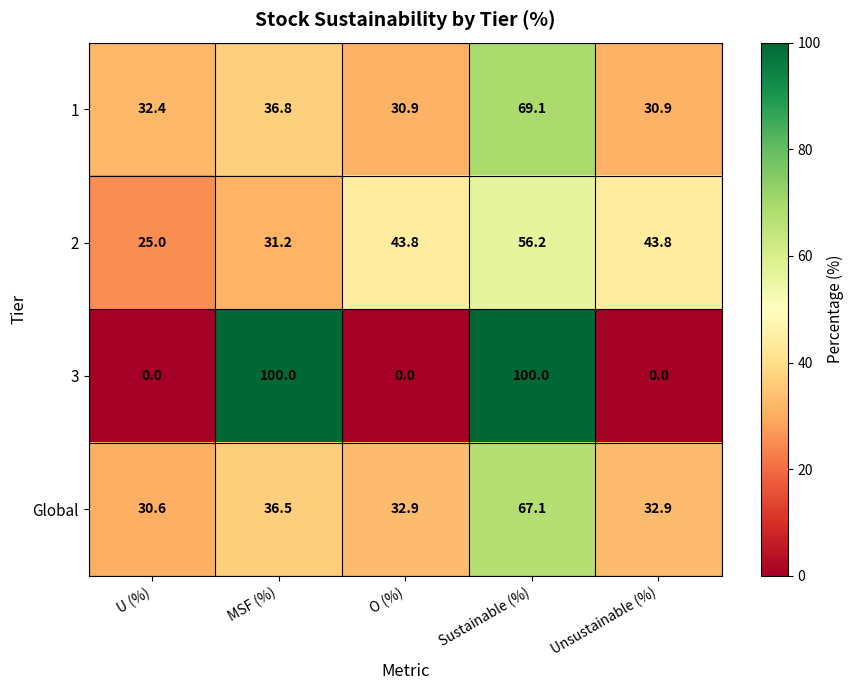

What value does the 1 series have at MSF (%)?

36.8